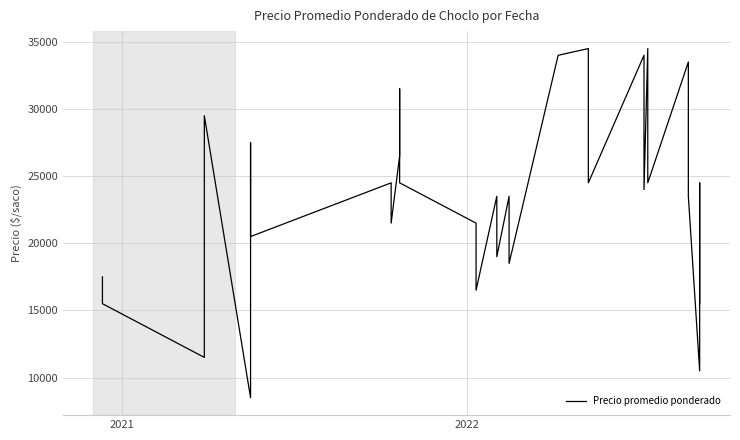

Is it true that the value at 27 is 8825?

False